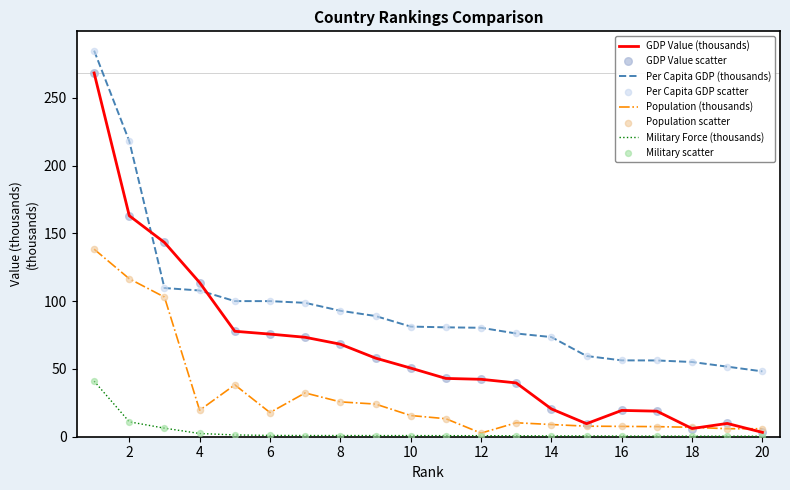

Which series has the largest range (max minus min)?

GDP Value (thousands)